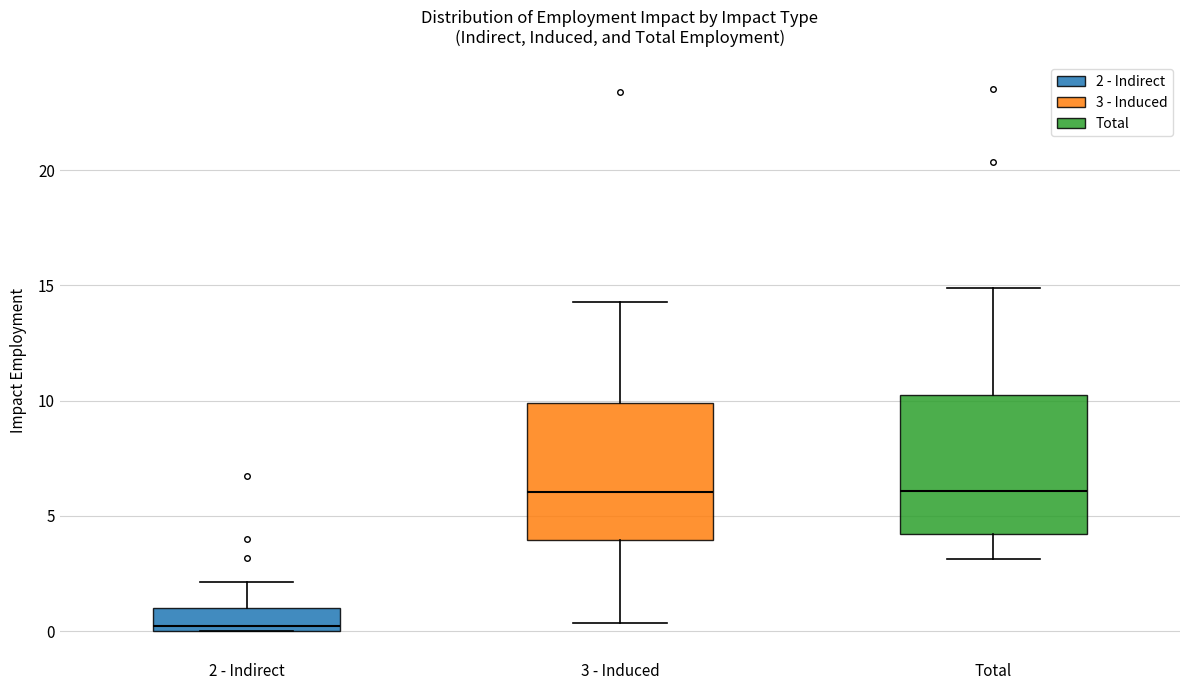

Reading left to right, read every box against the y-axis: the position of its median line, the range the box covers, and the ends of its whiskers. The values are not printed on the chart, so give them approximately, as read against the axis.

2 - Indirect: median 0.0 (just above the box's lower edge), box 0.0 to 1.0, whiskers 0.0 to 2.0
3 - Induced: median 6.0, box 4.0 to 10.0, whiskers 0.5 to 14.5
Total: median 6.0, box 4.0 to 10.0, whiskers 3.0 to 15.0